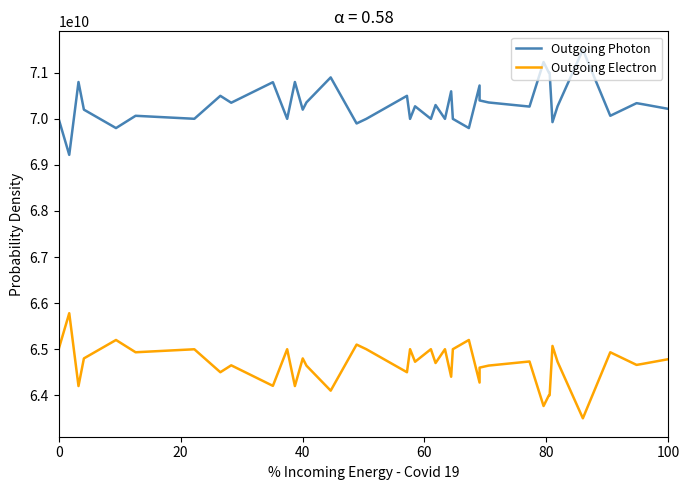

Rank the series by their average value, from highest to lowest.

Outgoing Photon, Outgoing Electron